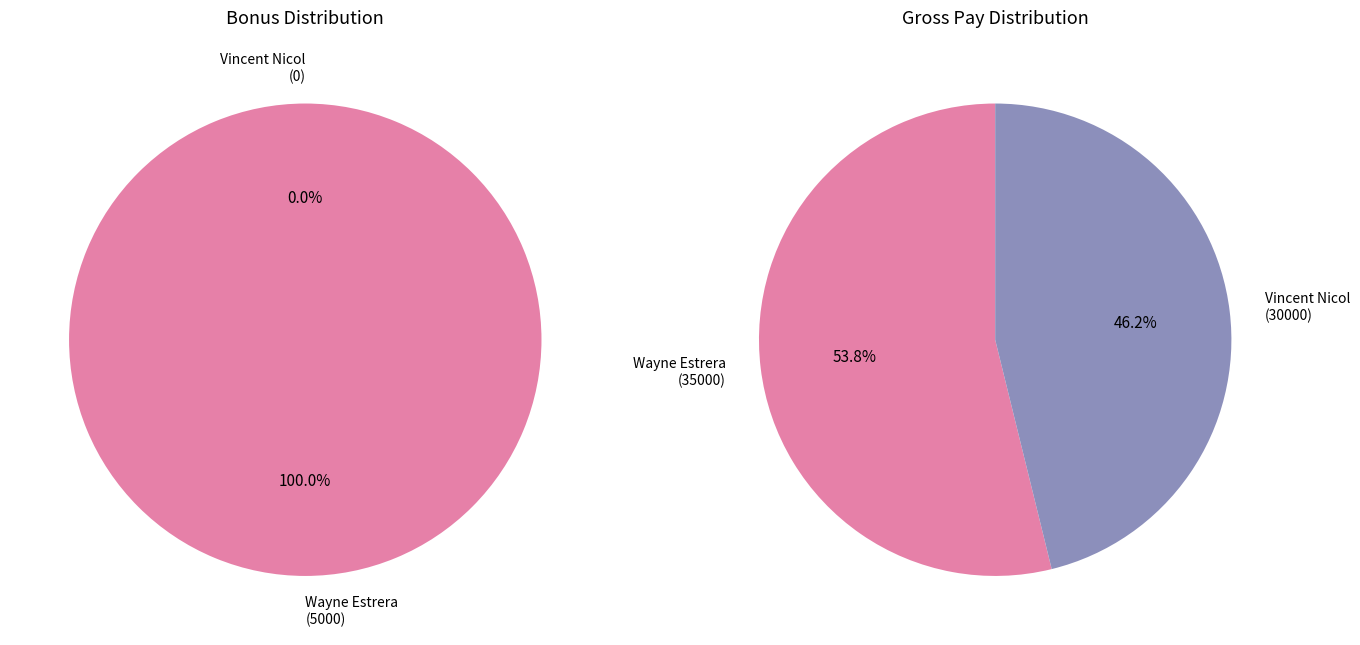

How many segments does this pie chart have?

2